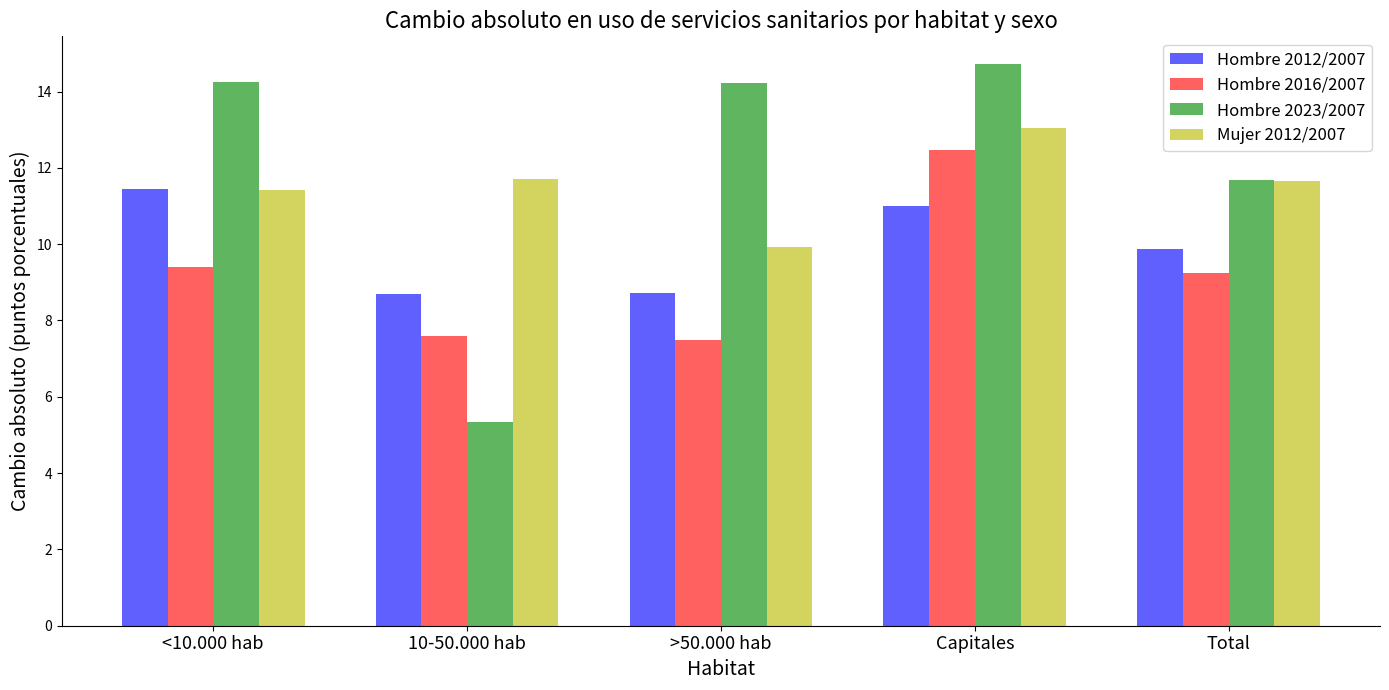

How many bars are there in each group?

4